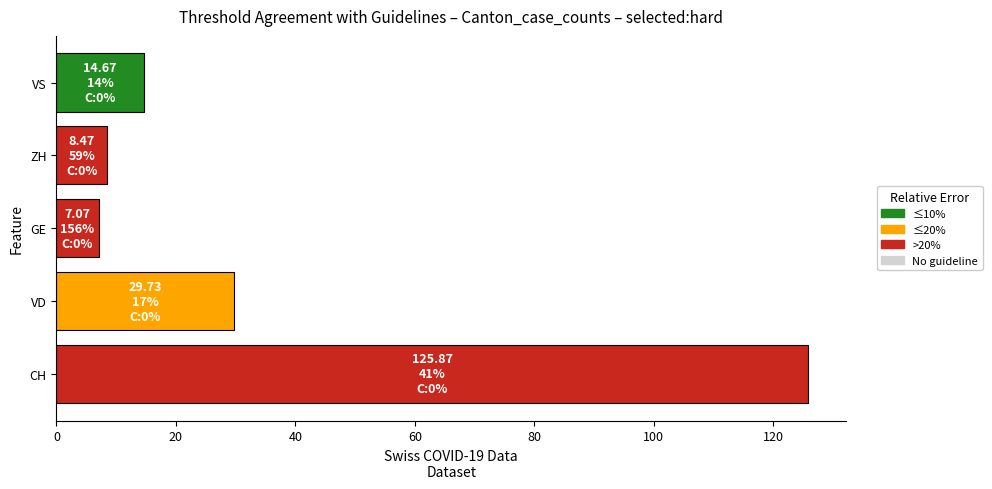

What is the difference between the maximum and minimum values?

118.8